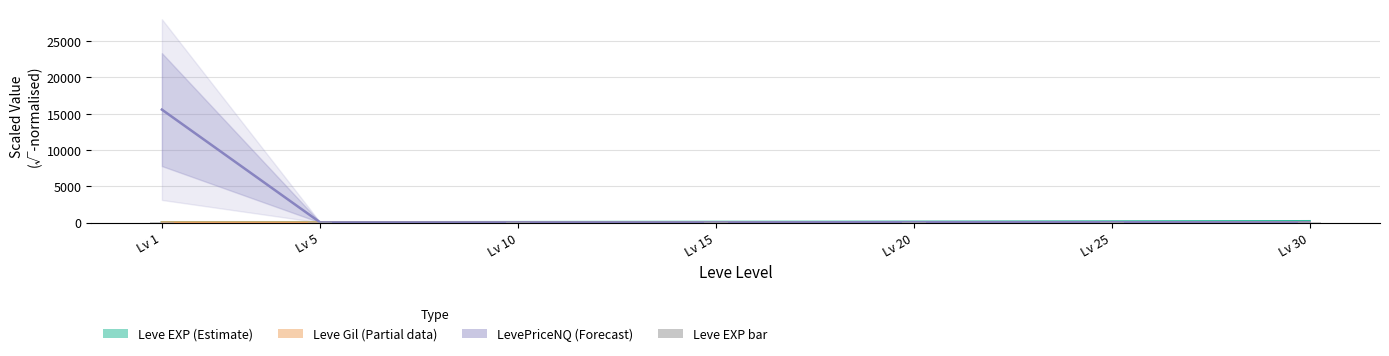

How many bars are there in each group?

4